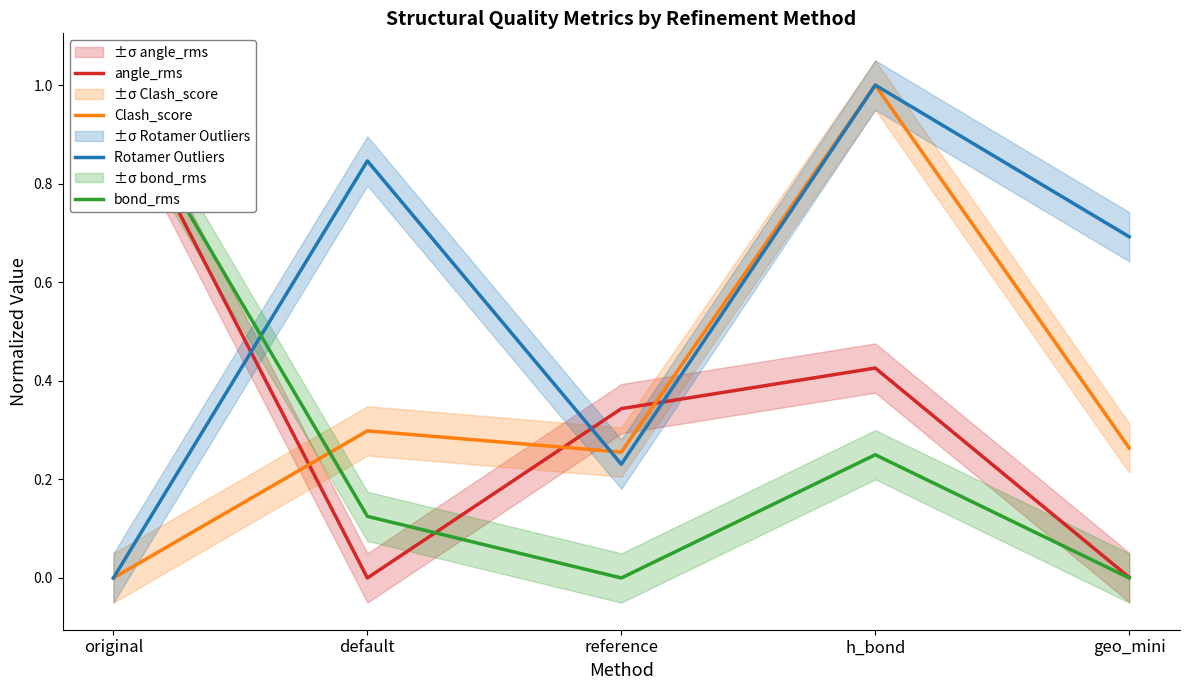

At how many categories does at least one series exceed 0?

5